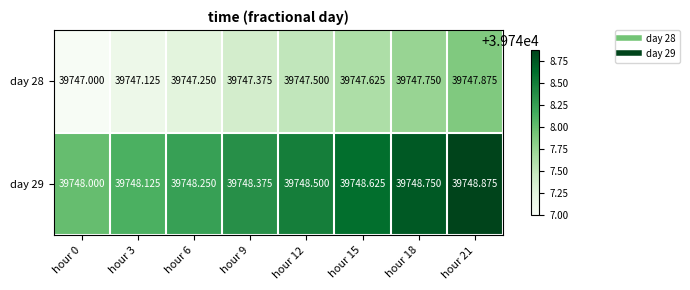

Is the value of day 29 at hour 9 greater than the value of day 28 at hour 0?

Yes